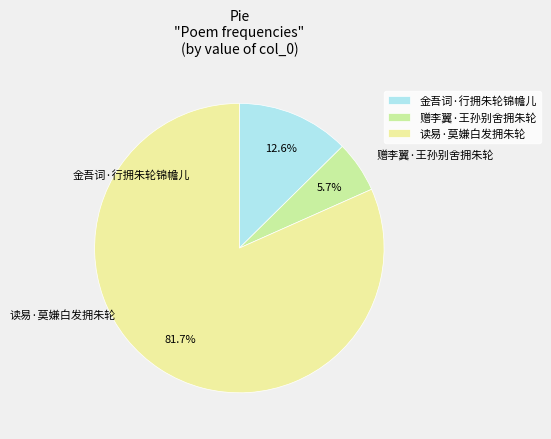

To the nearest percent, what percentage of the pie is 赠李翼·王孙别舍拥朱轮?

6%